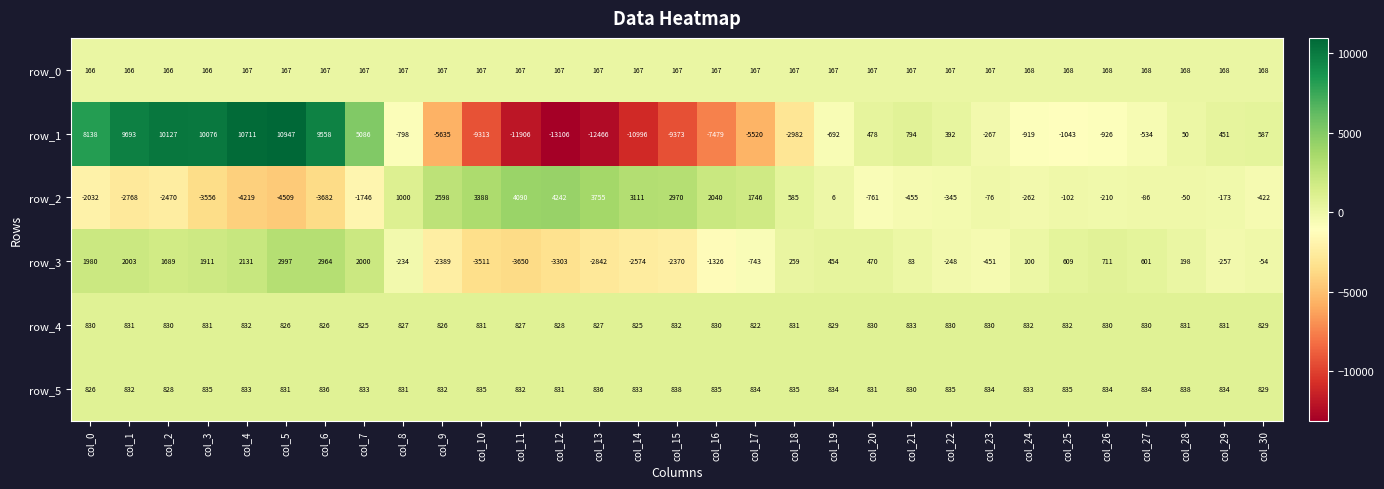

What is the difference between the highest and lowest values at col_8?

1798